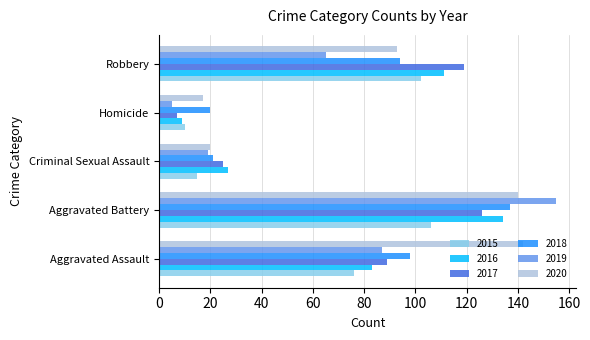

Is it true that 2017 equals 89 at Aggravated Assault?

True